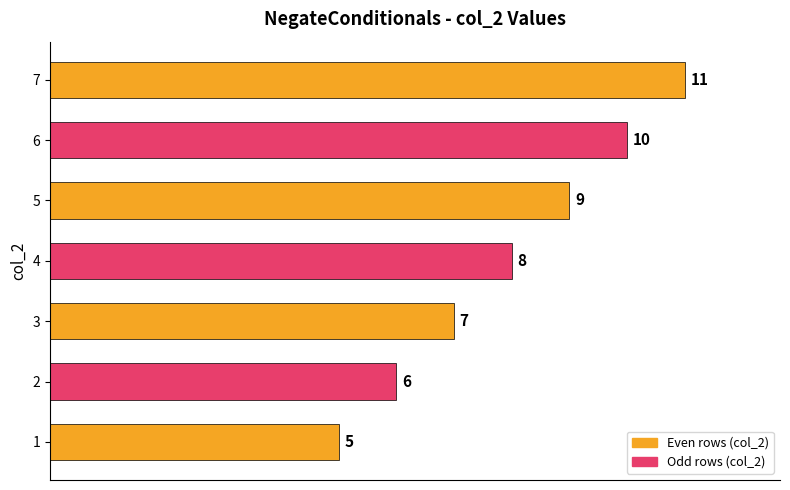

Reading bottom to top, what are all the values shown in this chart?

5	6	7	8	9	10	11